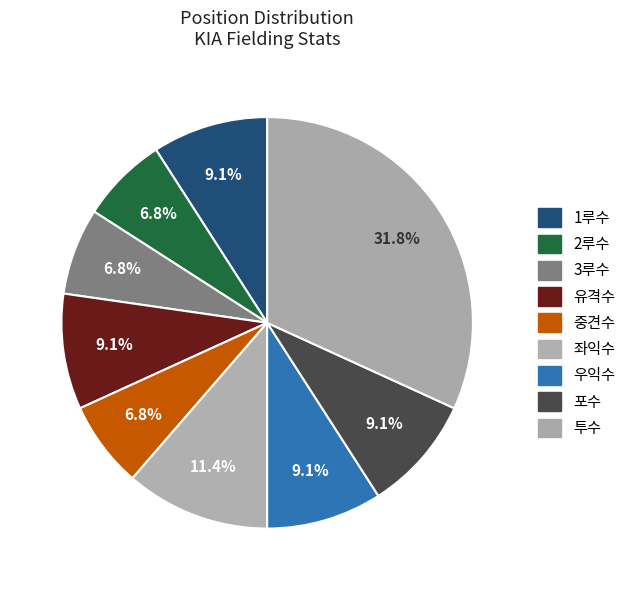

Does any single category account for the majority?

No